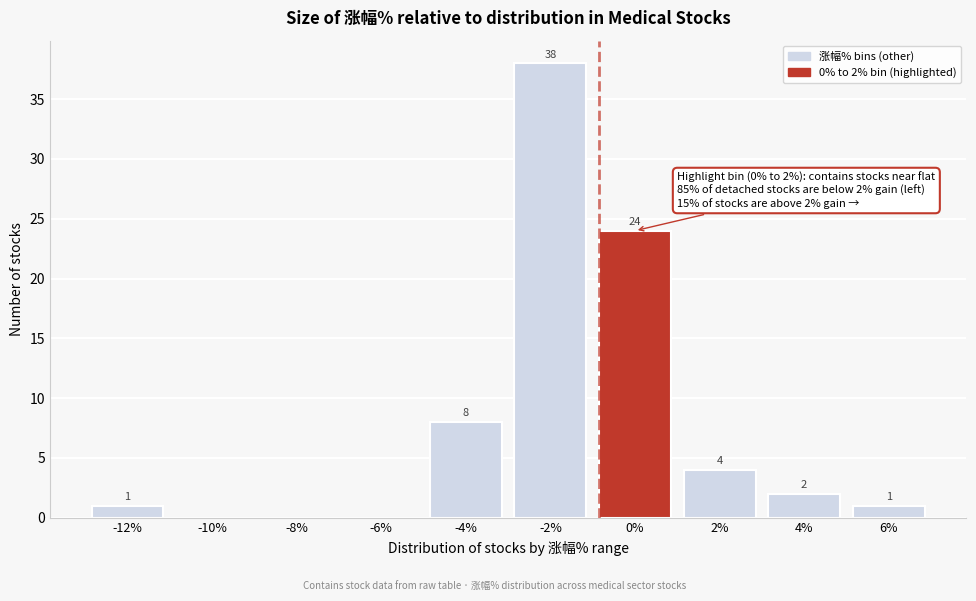

Reading left to right, what are all the values shown in this chart?

-12%=1	-10%=0	-8%=0	-6%=0	-4%=8	-2%=38	0%=24	2%=4	4%=2	6%=1